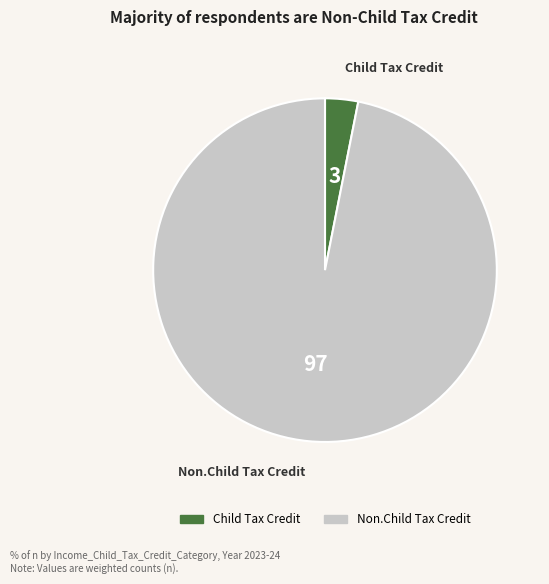

The Non.Child Tax Credit slice represents 97% of the pie. True or false?

True